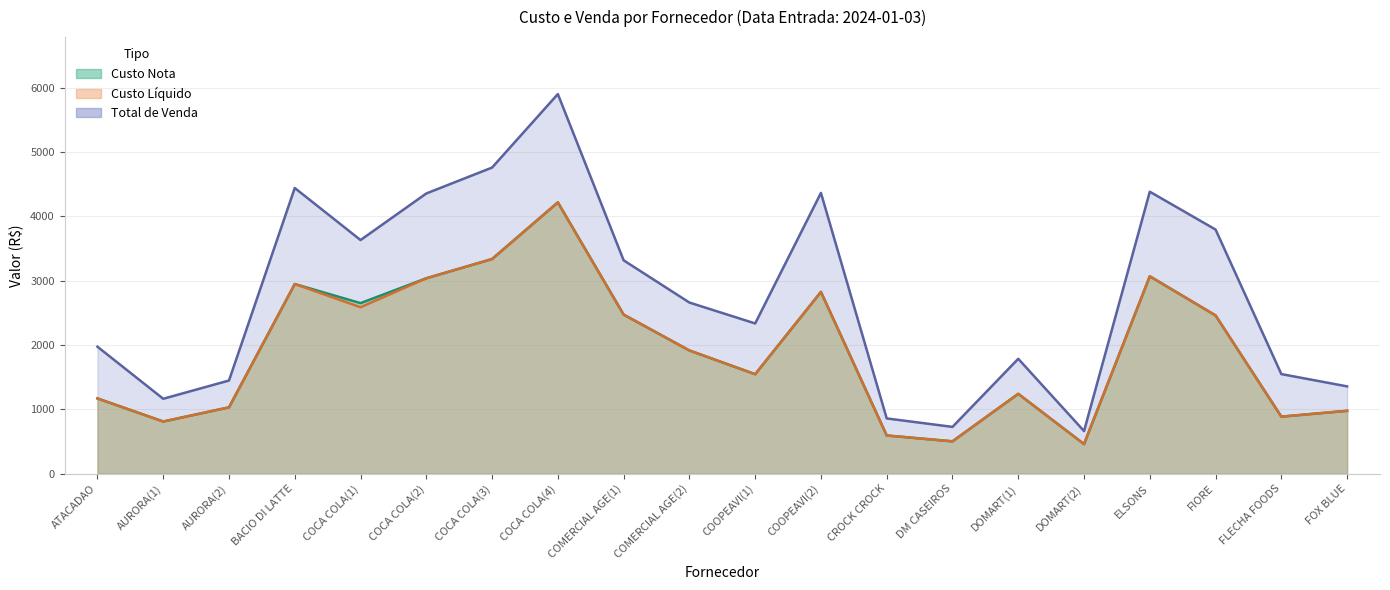

What are all the series names shown in the legend?

Custo Nota, Custo Liquido, Total de Venda